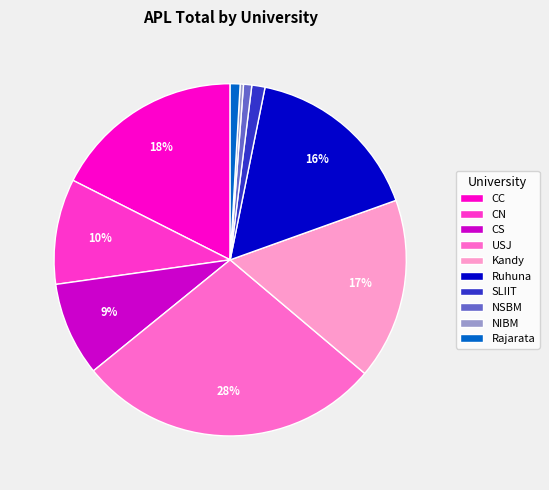

Is the sum of NIBM and Ruhuna greater than half?

No